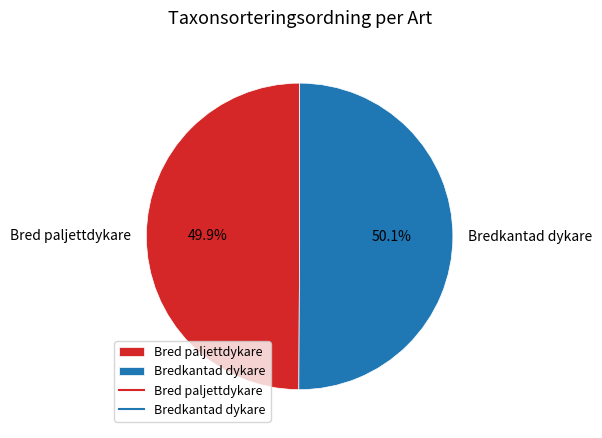

What percentage is NOT represented by Bred paljettdykare?

50.1%